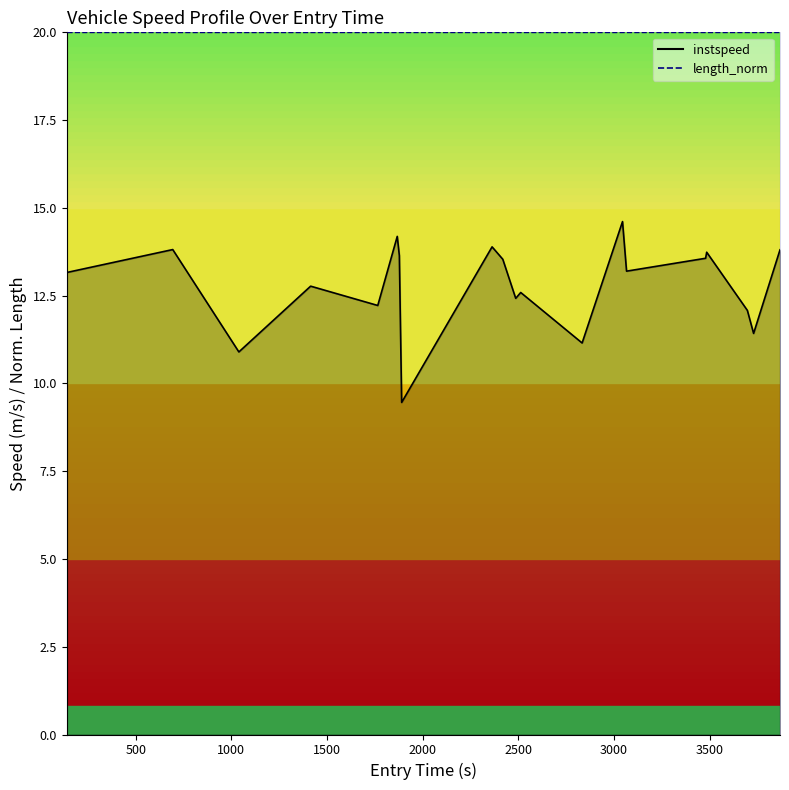

True or false: length_norm_line has a value of 10.2 at 14.

False